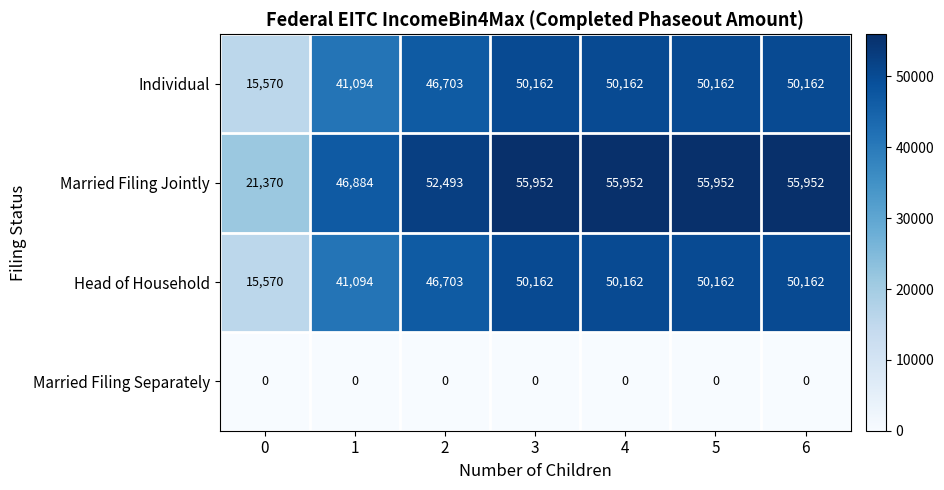

What is the difference between the highest and lowest values at 0?

21370